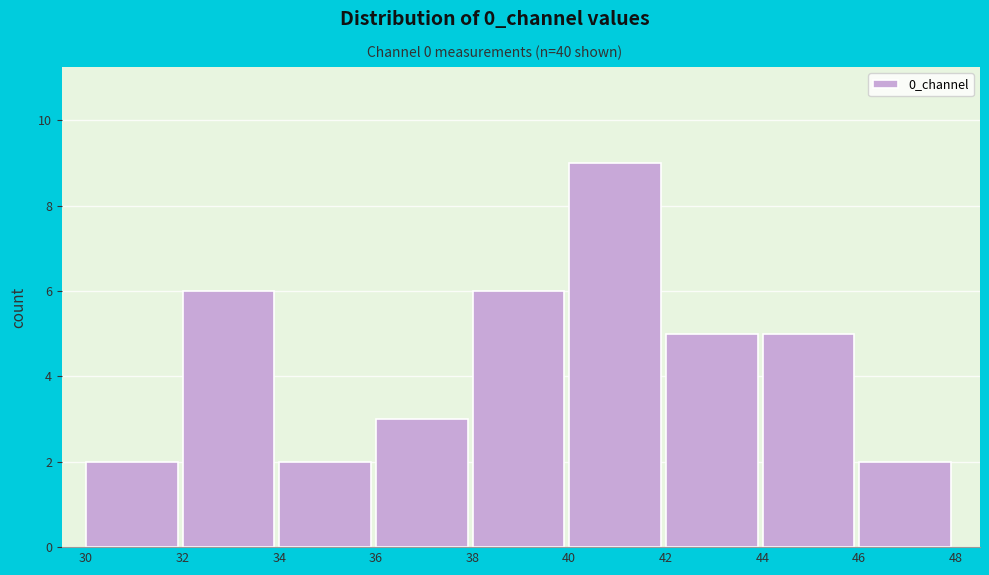

Reading left to right, list every bar in this chart as the range it spans on the x-axis followed by its height. The values are not printed on the chart, so give them approximately, as read against the axis.

30 to 32: 2
32 to 34: 6
34 to 36: 2
36 to 38: 3
38 to 40: 6
40 to 42: 9
42 to 44: 5
44 to 46: 5
46 to 48: 2